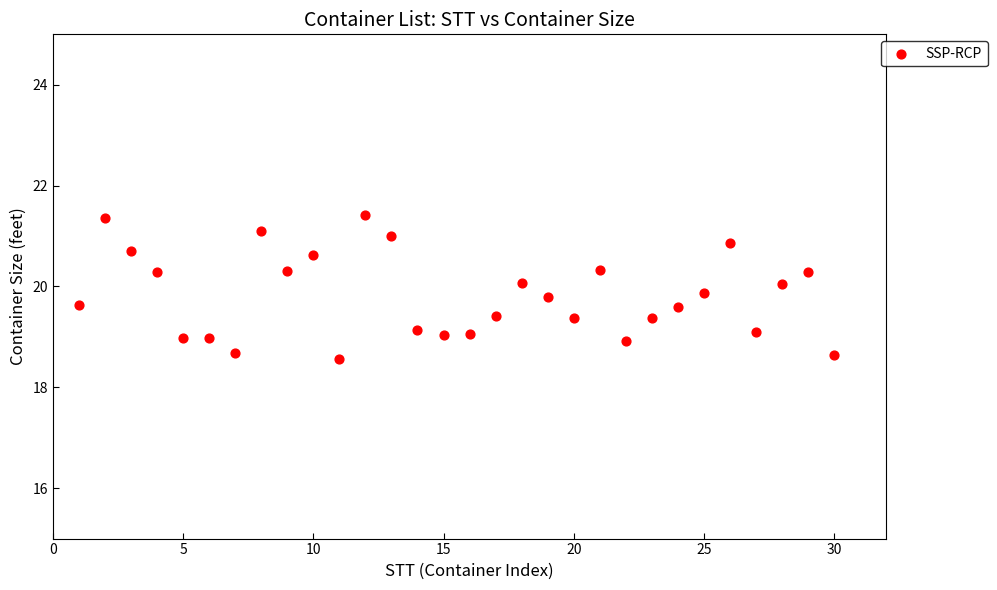

What is the range of X values (max minus min)?

29.0